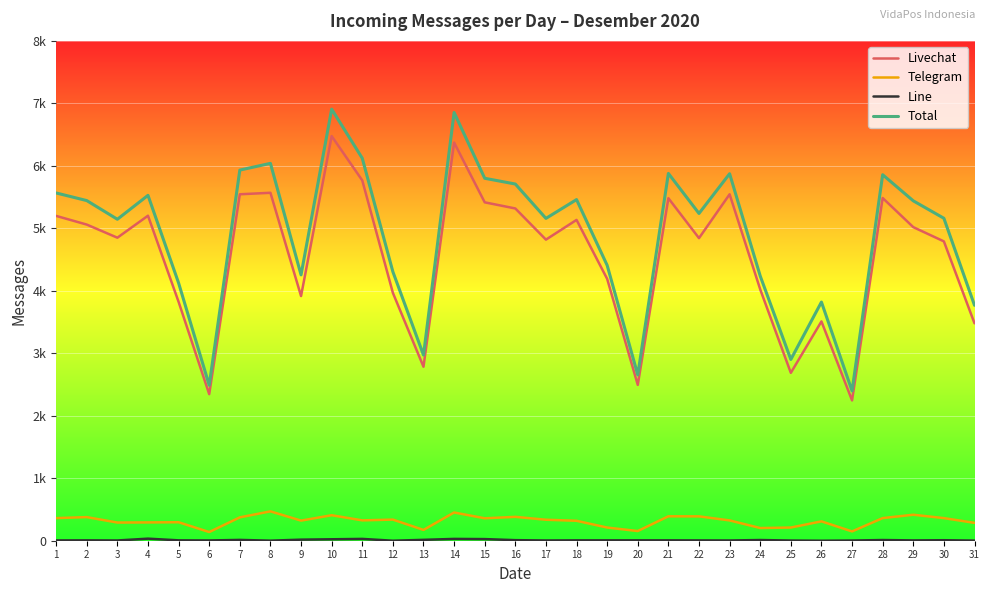

List the labels in order of Line value, smallest first.

12, 26, 8, 31, 25, 27, 3, 6, 17, 23, 1, 22, 29, 2, 5, 18, 19, 20, 21, 30, 16, 24, 28, 7, 13, 9, 10, 15, 11, 14, 4